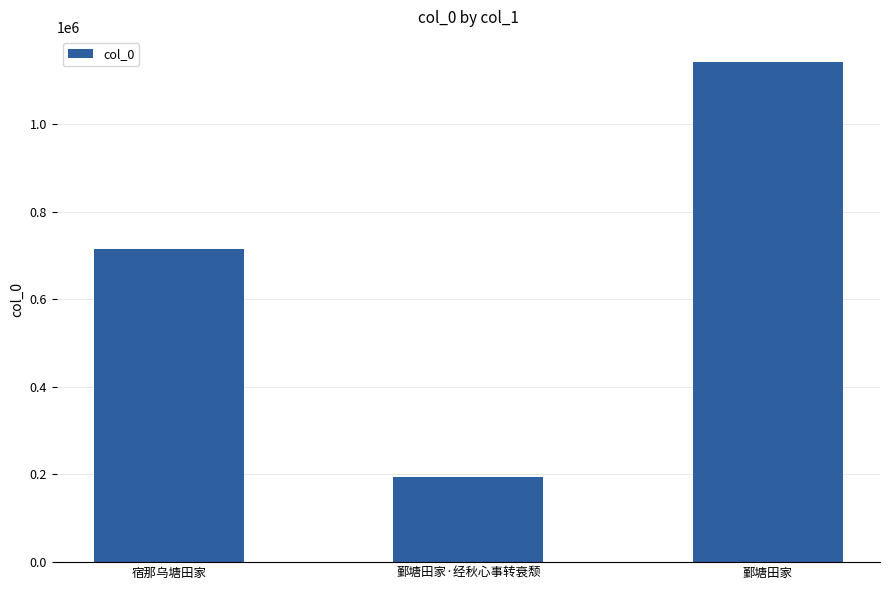

At which label is the value closest to 668410?

宿那乌塘田家